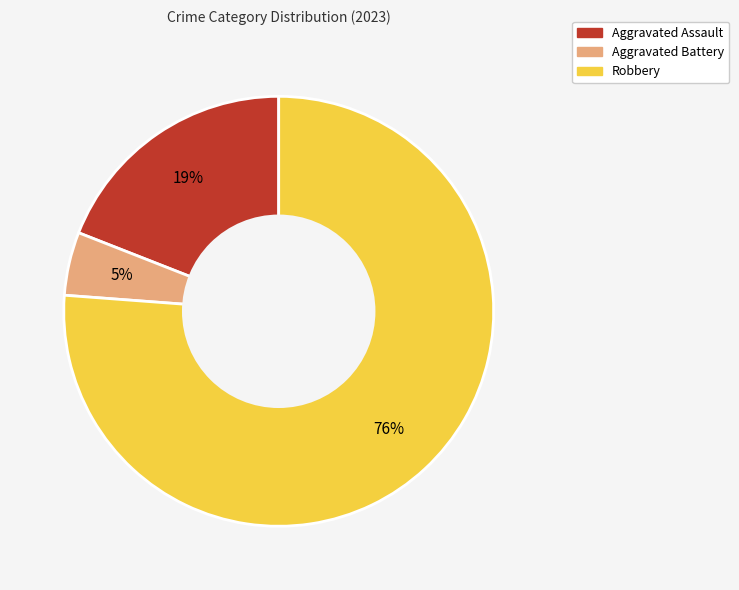

Is it true that Robbery is 70% of the pie?

False